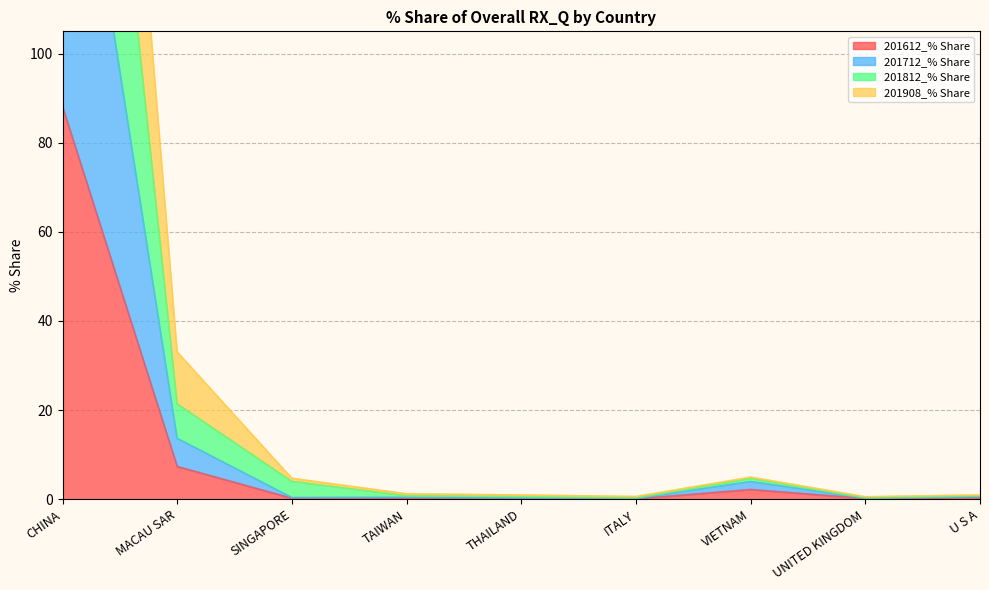

How many interior local valleys does the 201908_% Share series have?

2